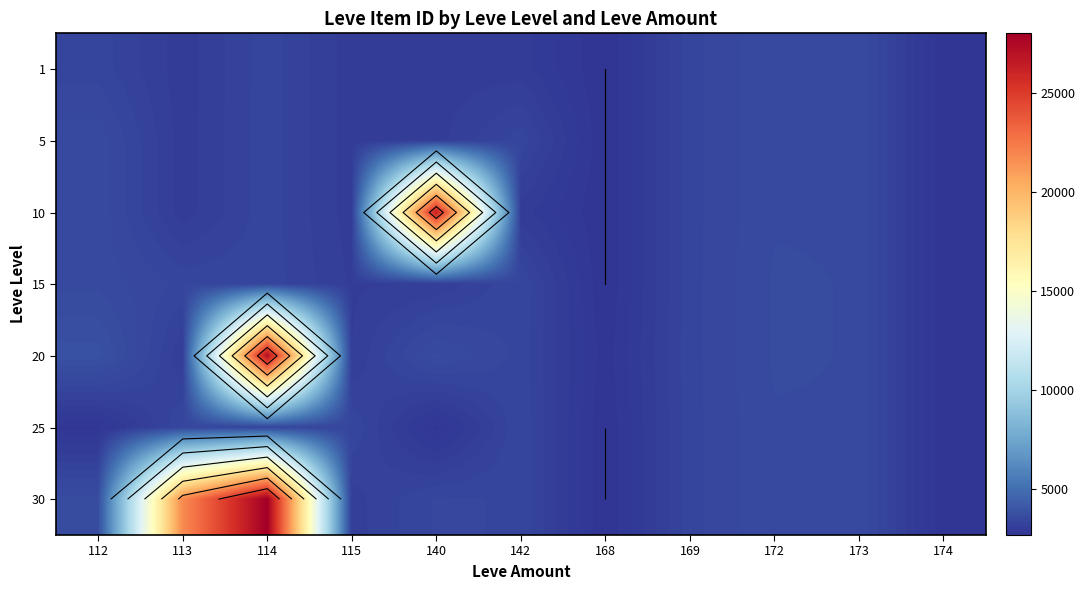

What is the difference between the 5 values at 173 and 115?

543